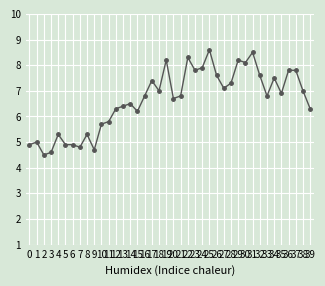

Does the chart have visible grid lines?

Yes